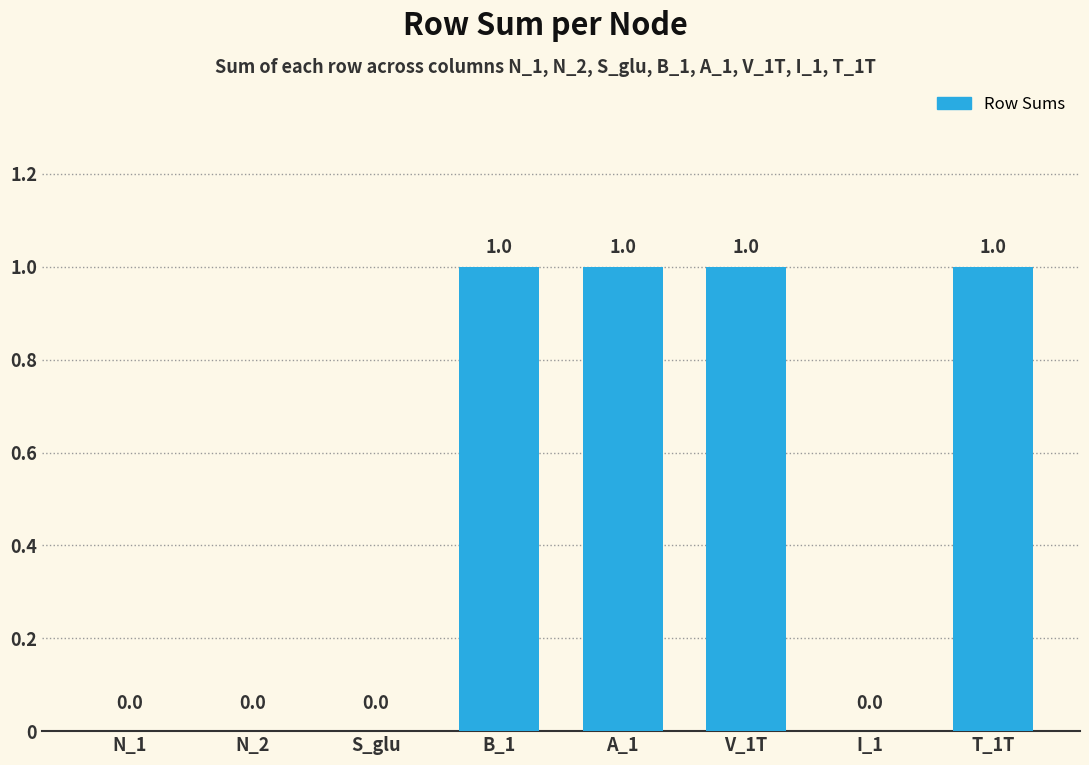

How many values are between 0 and 1?

8